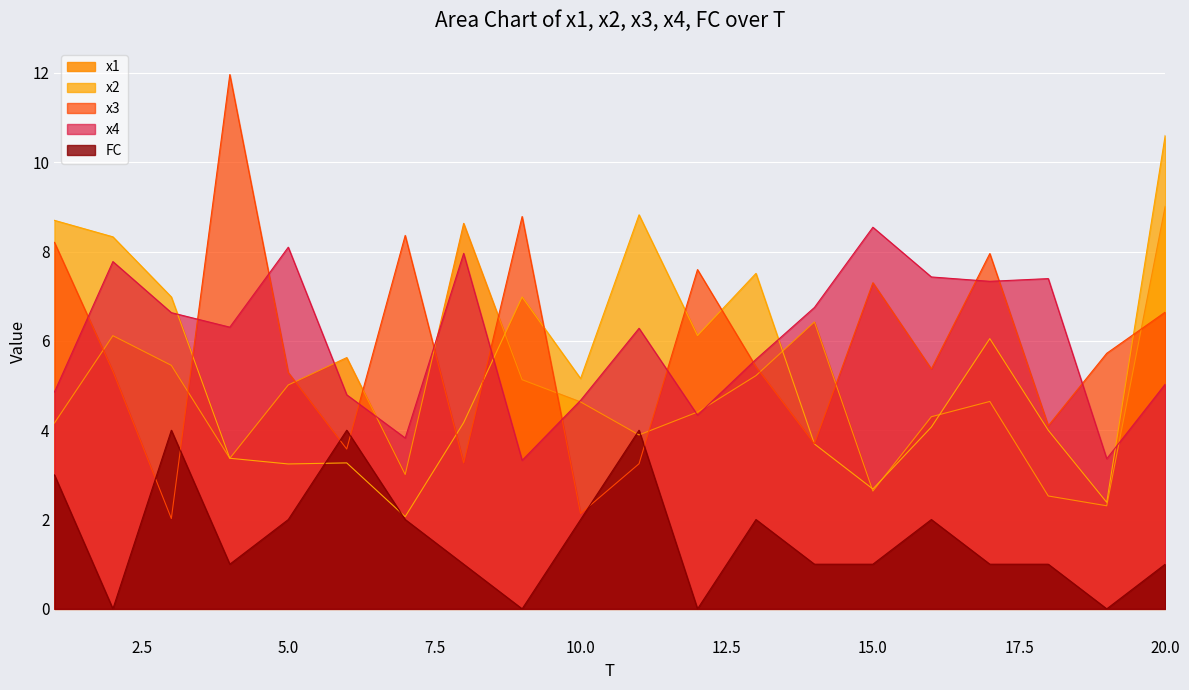

What is the approximate value of x4 at 10.0?

4.7